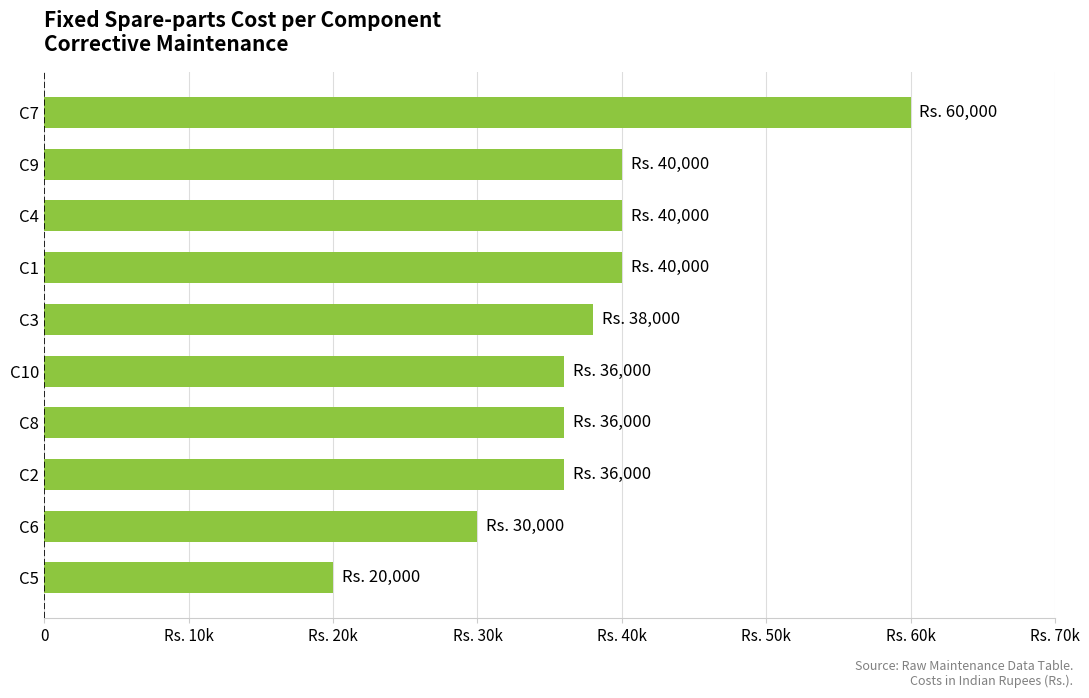

Does the chart contain any negative values?

No